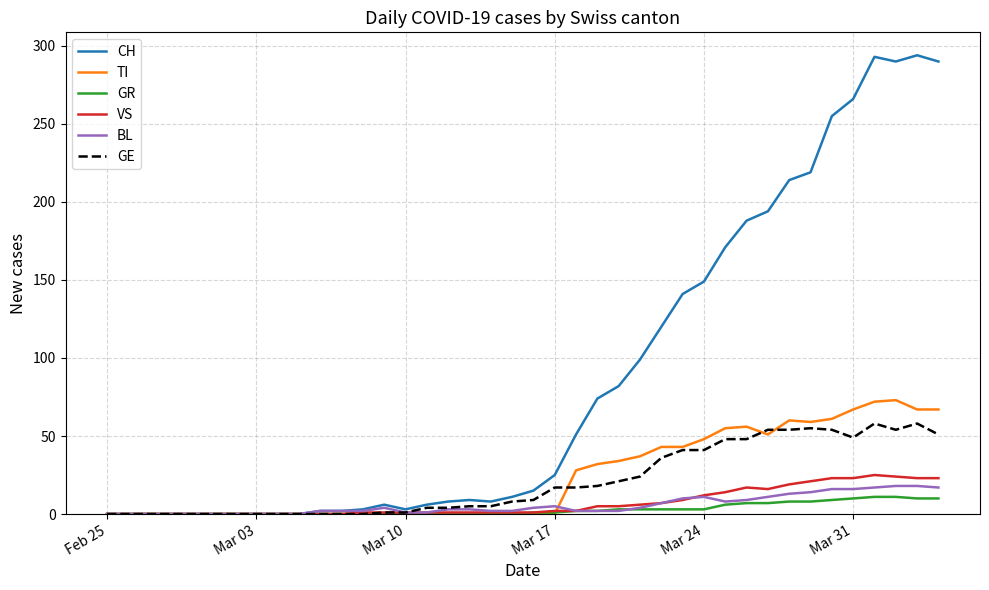

What is the maximum value for BL?

18